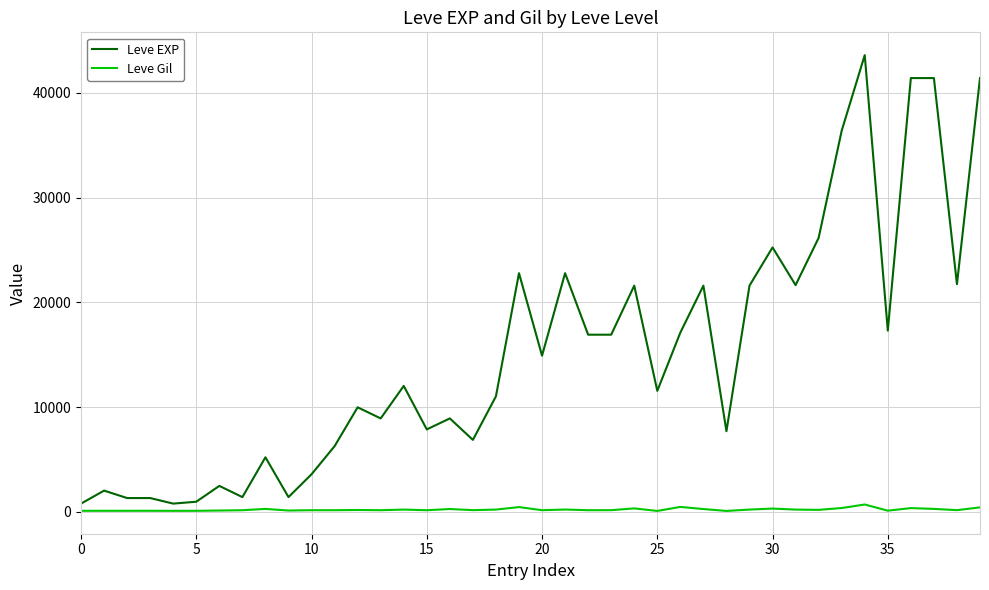

Rank the series by their average value, from highest to lowest.

Leve EXP, Leve Gil